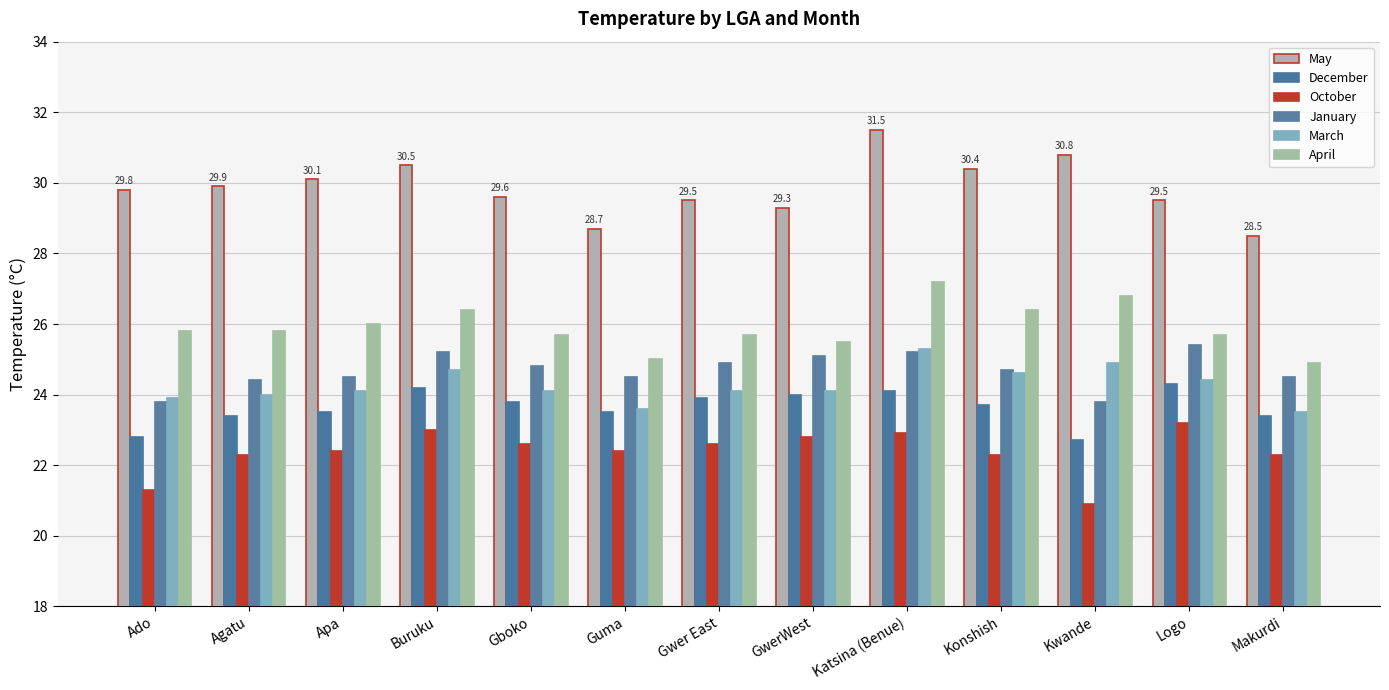

What is the total value across all series at Kwande?

149.9